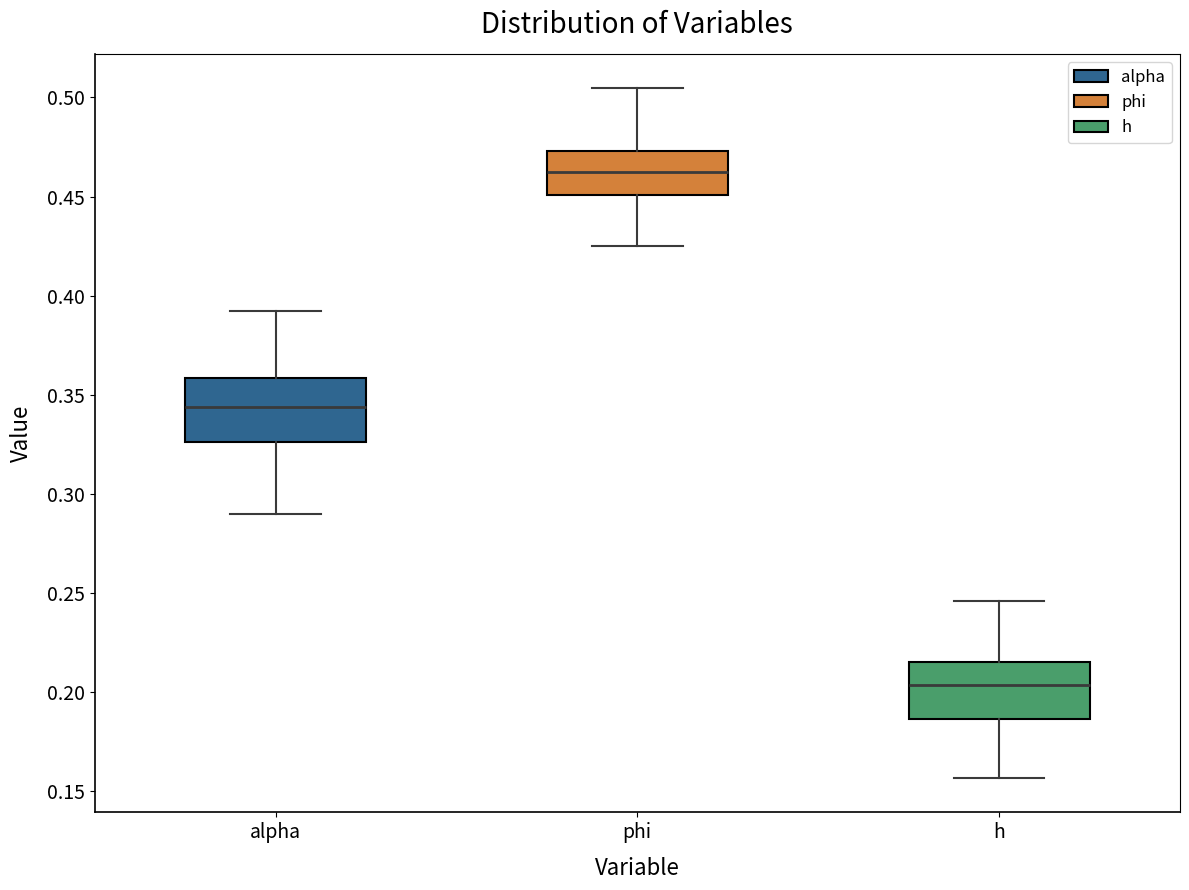

Which box has the highest median line?

phi